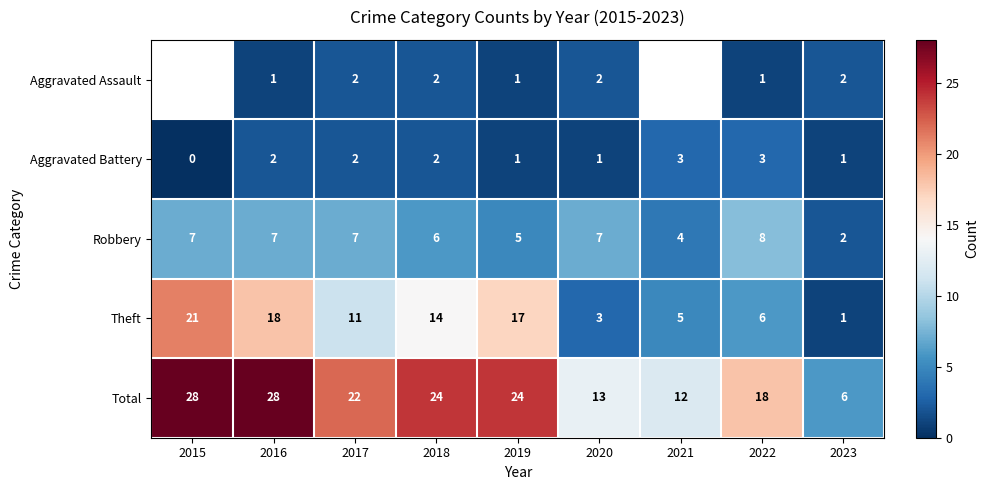

At which category is the sum across all series the highest?

2016